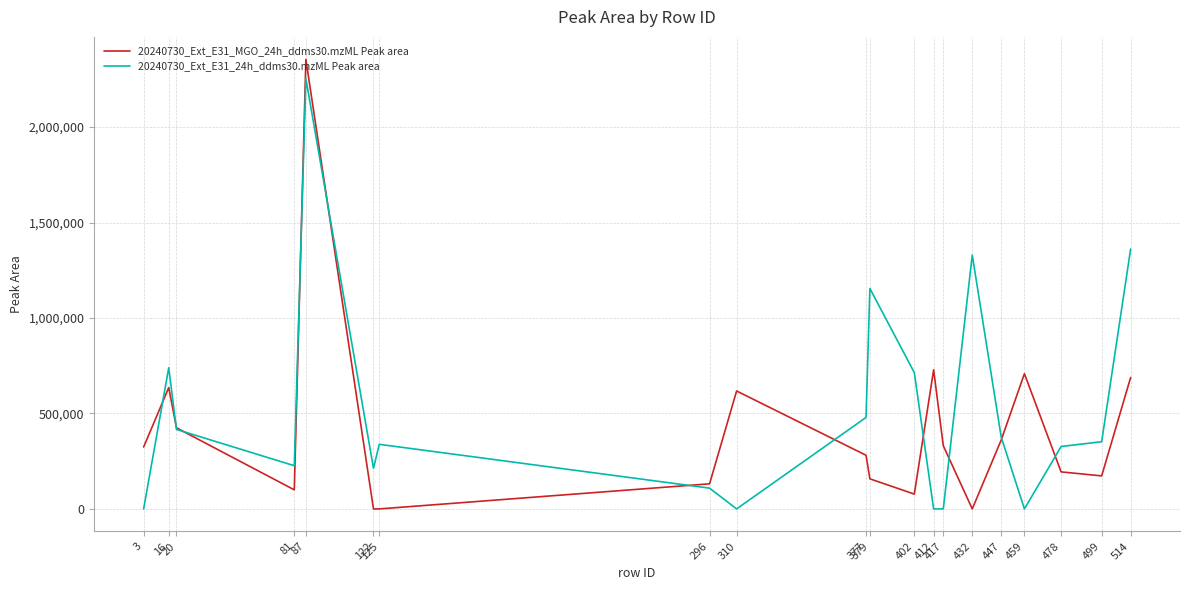

After their last crossing, which series has the higher values: 20240730_Ext_E31_MGO_24h_ddms30.mzML Peak area or 20240730_Ext_E31_24h_ddms30.mzML Peak area?

20240730_Ext_E31_24h_ddms30.mzML Peak area